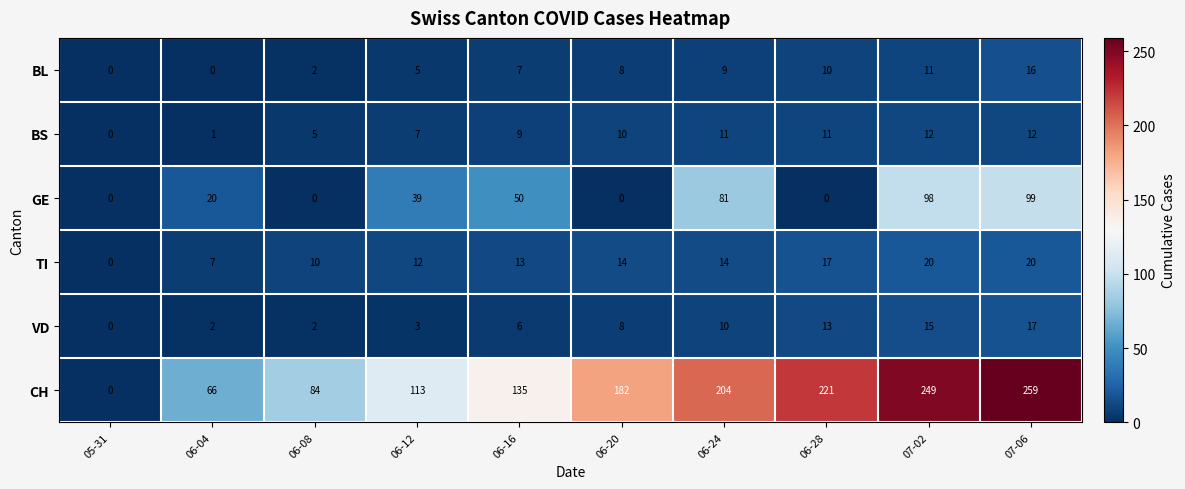

What is the total value across all series at 06-20?

222